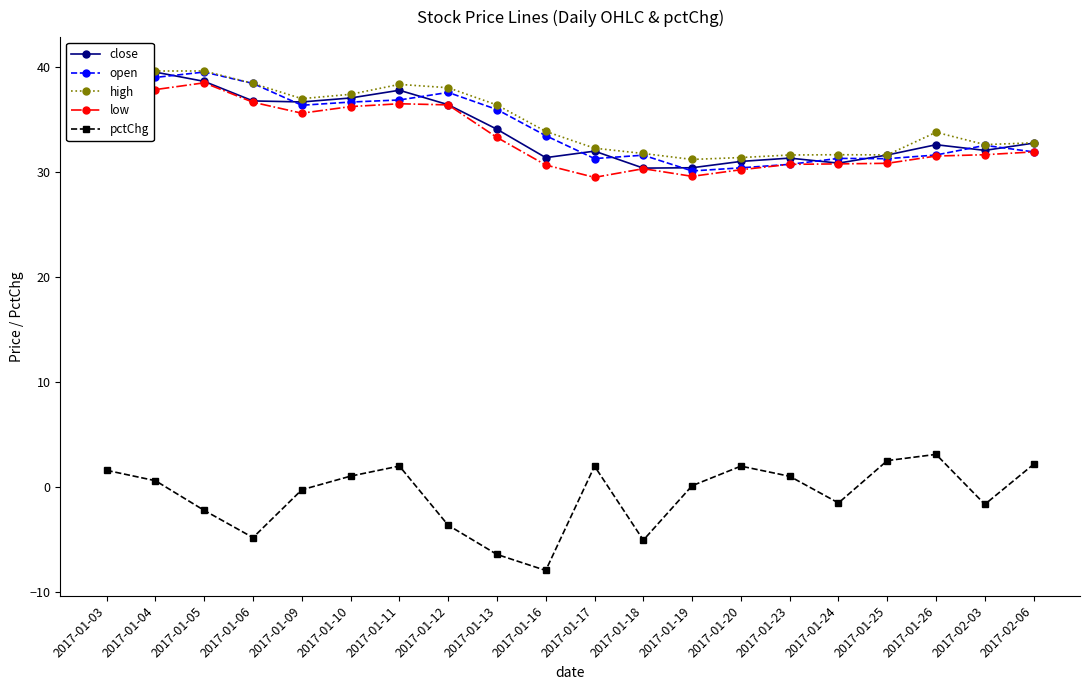

How many lines are shown in the chart?

5